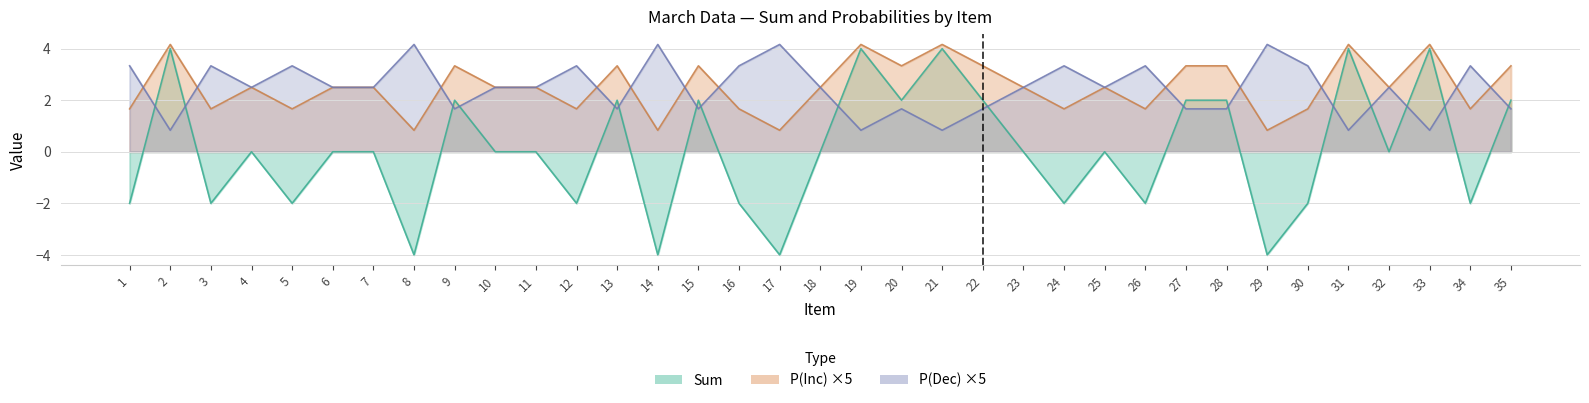

Where is the first local minimum for Sum?

3